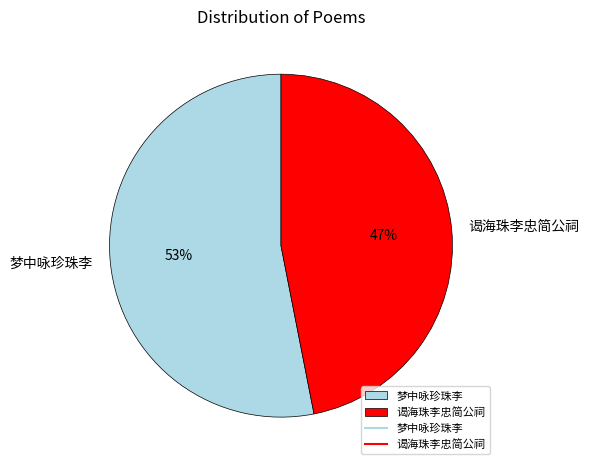

Which has a higher value, 谒海珠李忠简公祠 or 梦中咏珍珠李?

梦中咏珍珠李